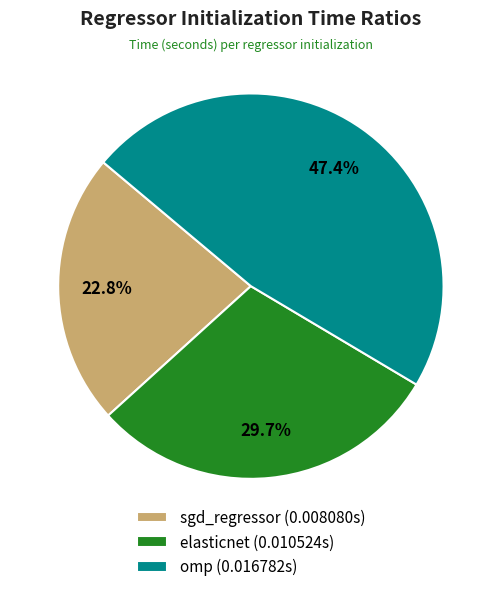

Which slice is the largest?

omp